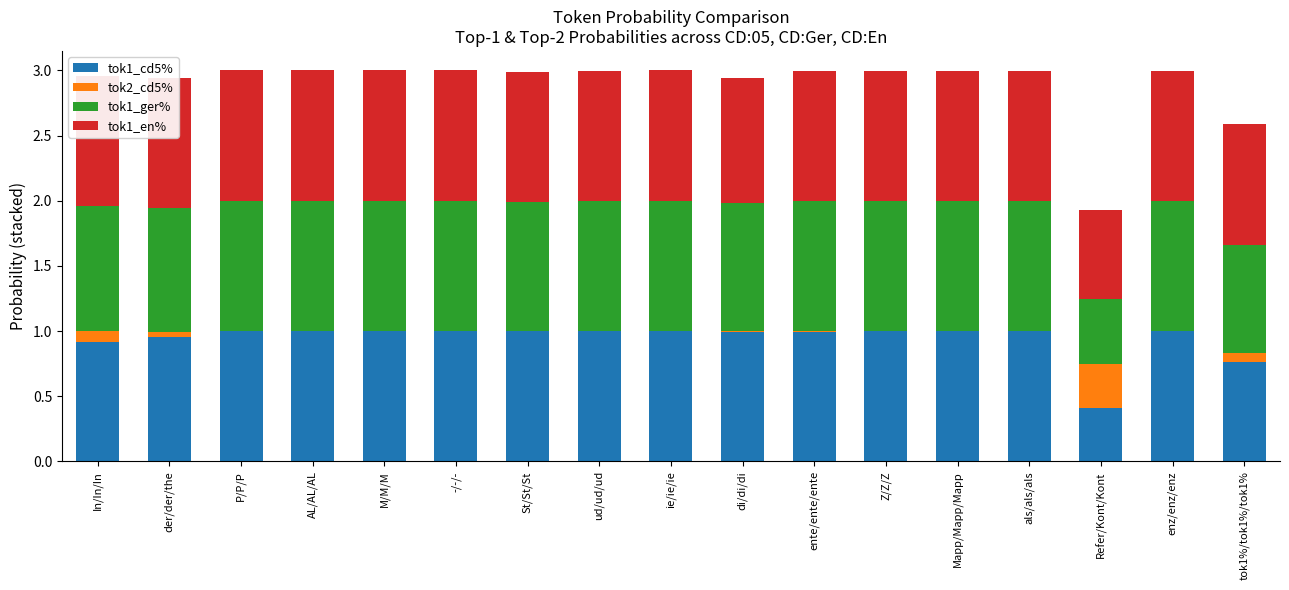

Is it true that tok2_cd5% equals 0.0 at di/di/di?

True